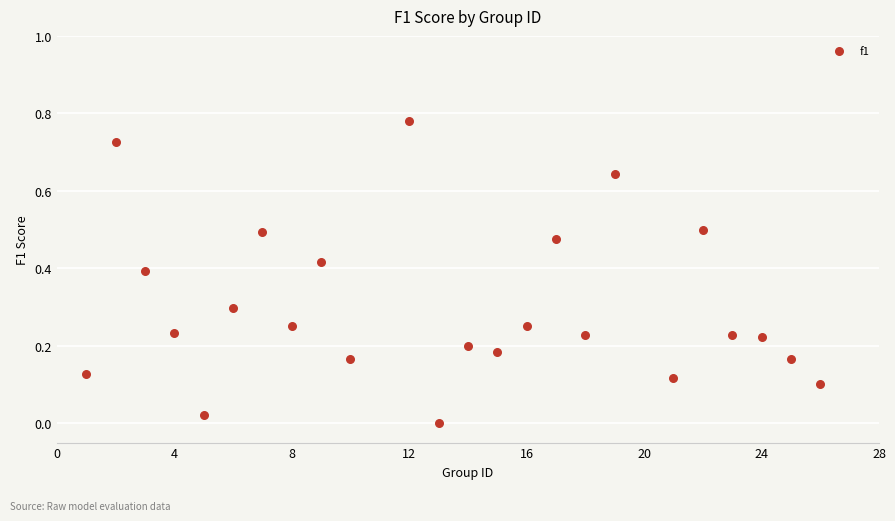

What is the range of X values (max minus min)?

25.0